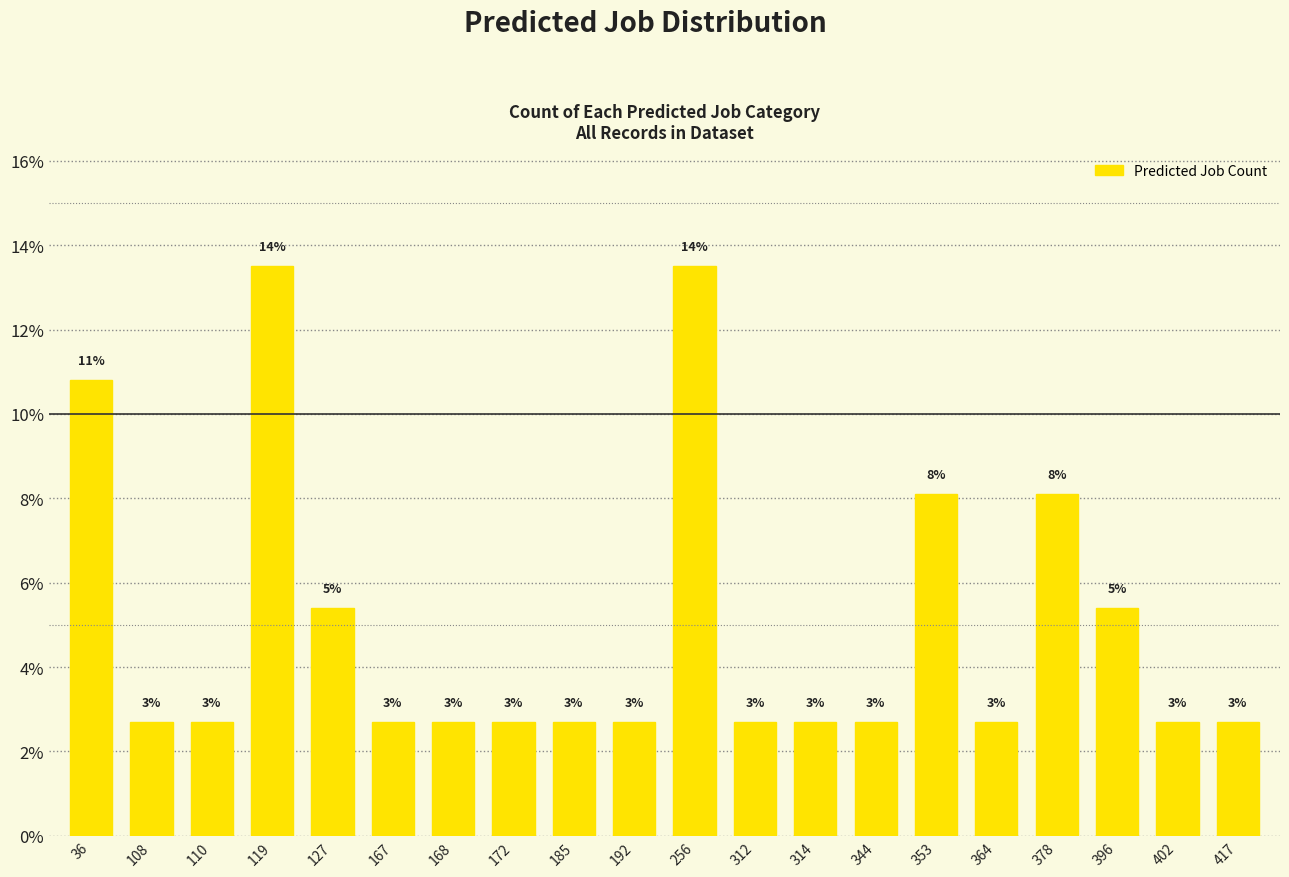

Does the chart contain any negative values?

No